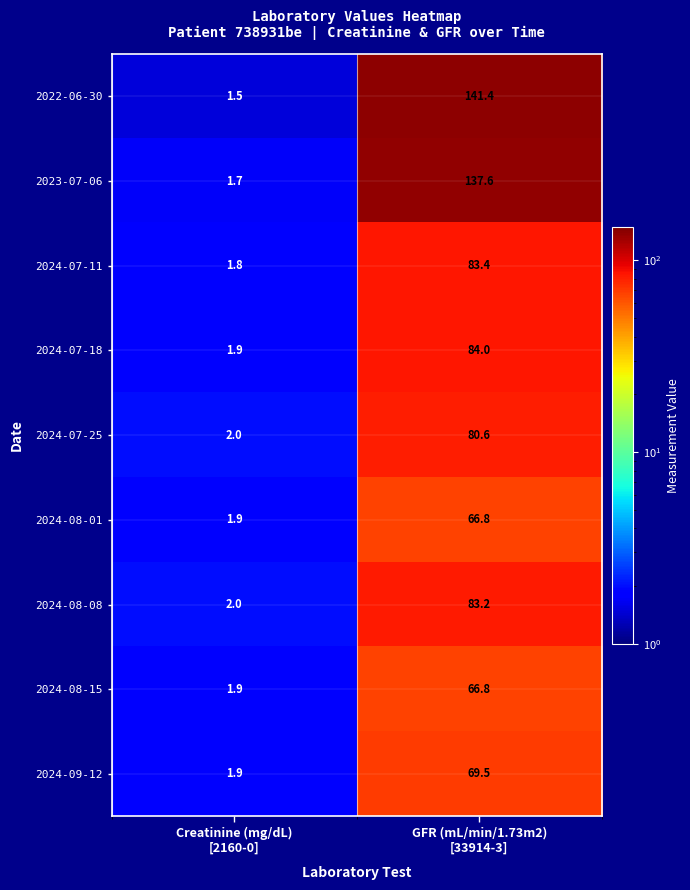

What is the average value of the 2024-08-01 series?

34.4